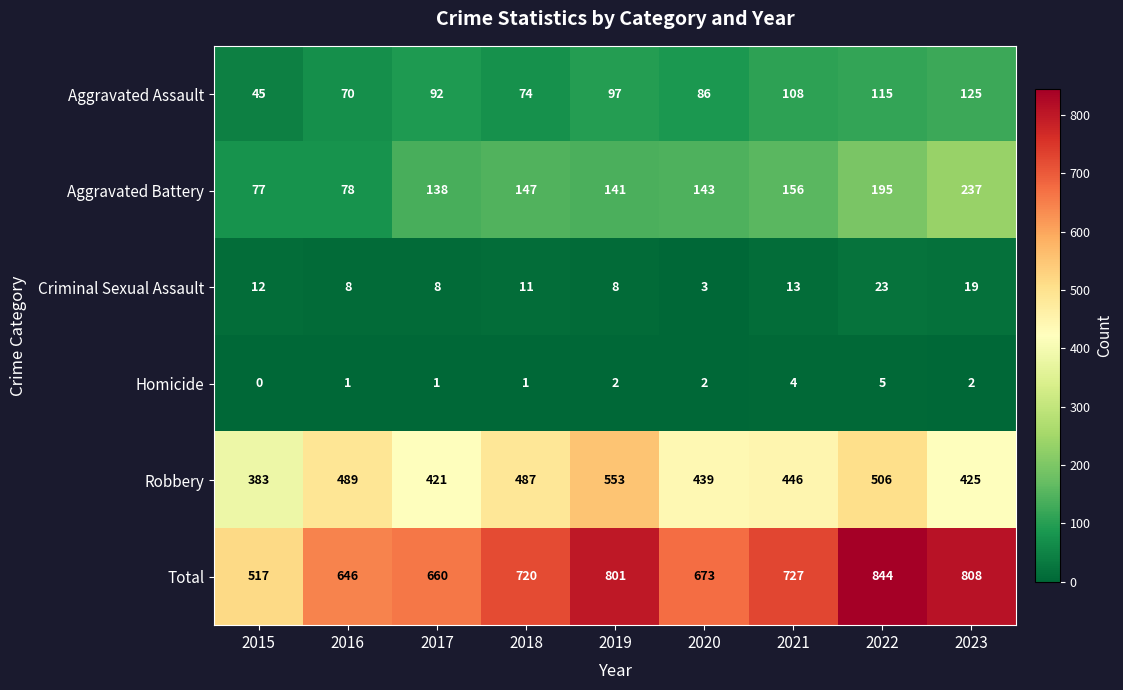

Rank the series by their maximum value, from highest to lowest.

Total, Robbery, Aggravated Battery, Aggravated Assault, Criminal Sexual Assault, Homicide